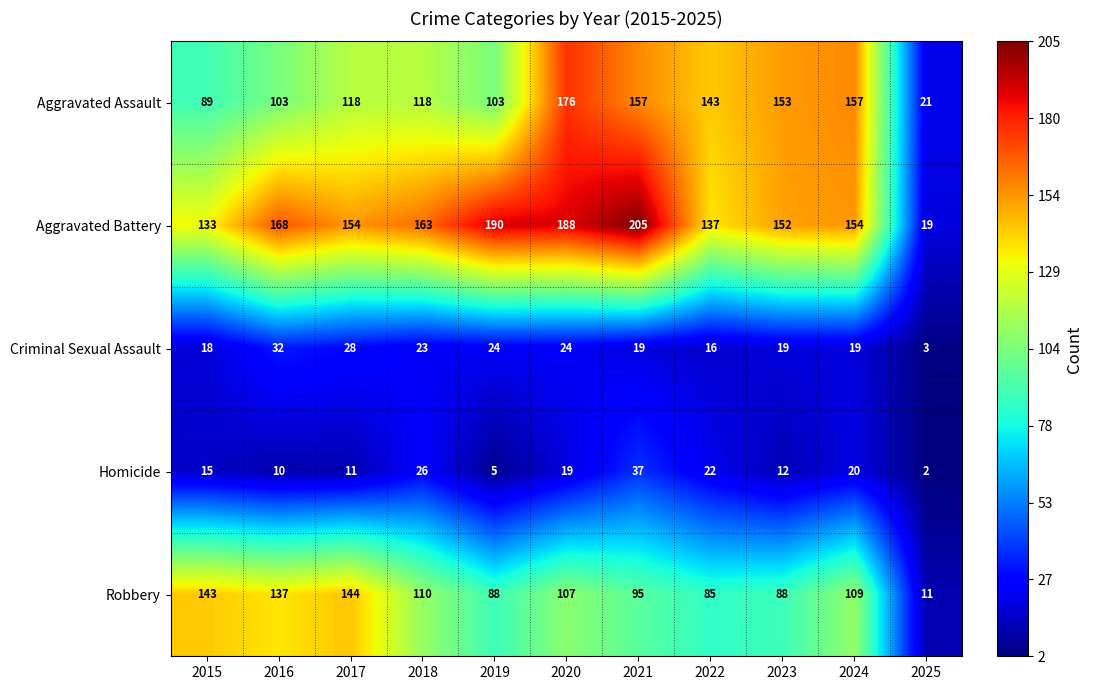

Where is Aggravated Battery nearest to the value 112?

2015